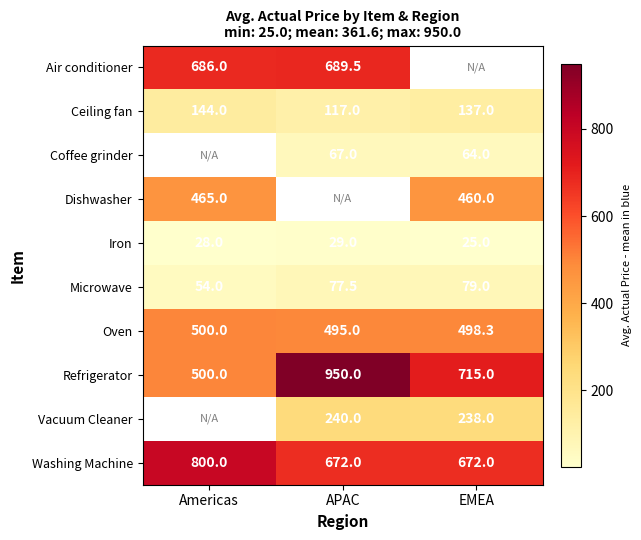

How many series are shown in this chart?

10